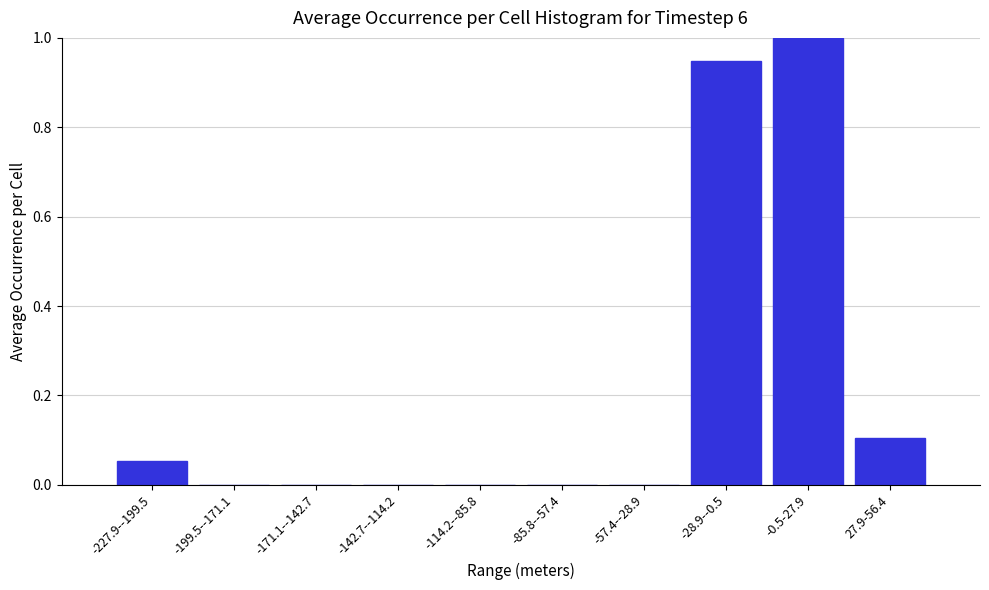

Which has a higher value, -227.9--199.5 or -142.7--114.2?

-227.9--199.5